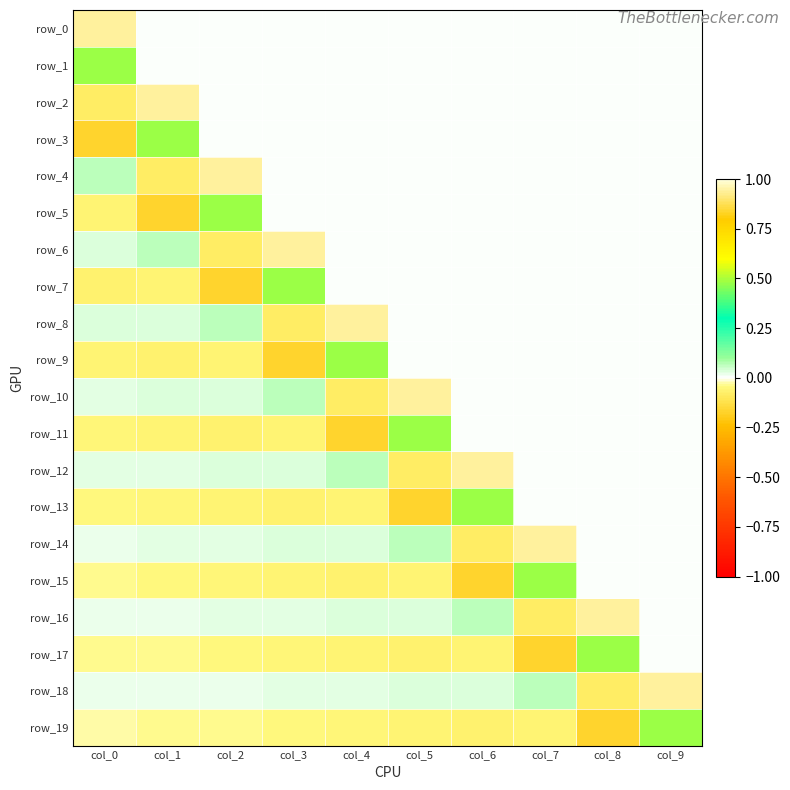

What is the difference between the highest and lowest values at col_7?

1.1